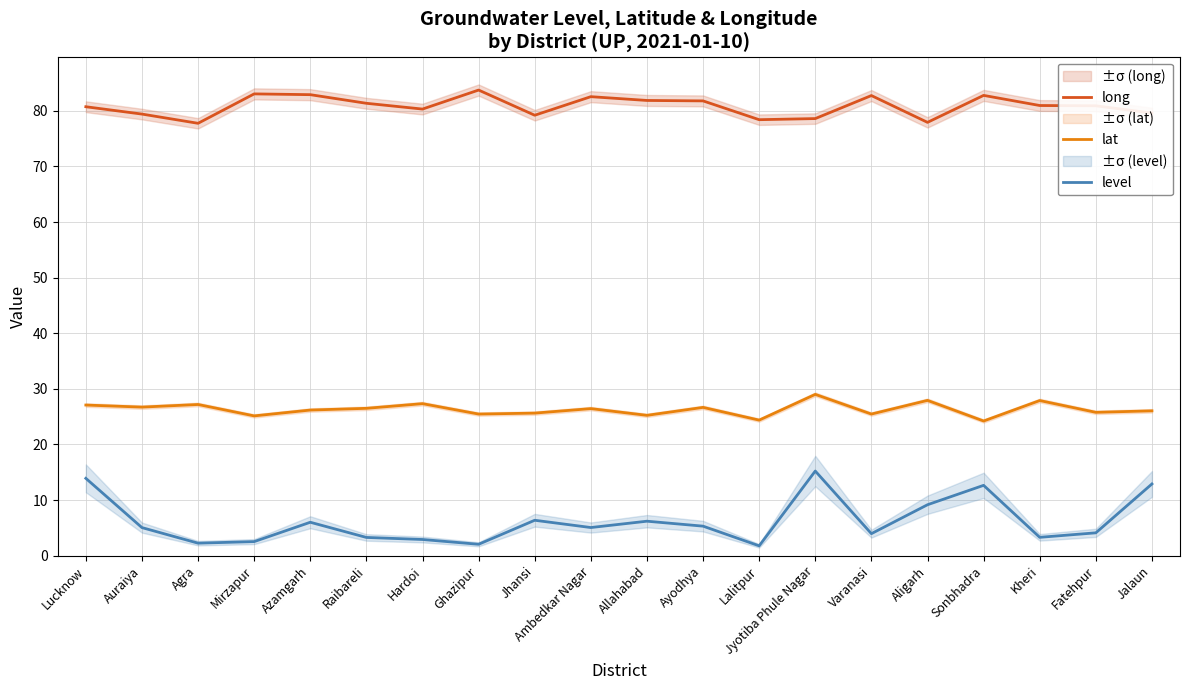

What position from the right is Lucknow?

20